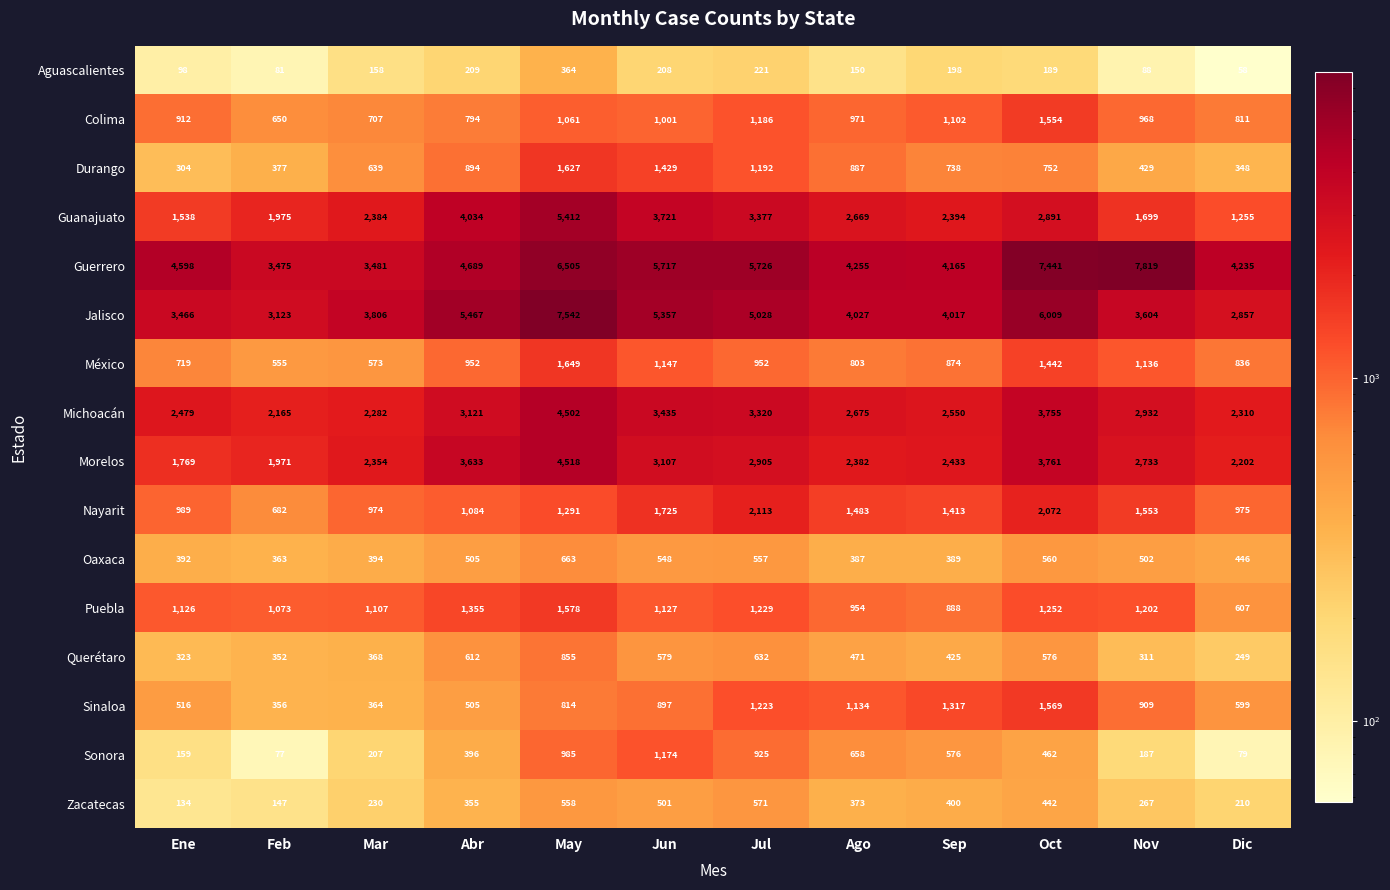

At which label does Durango first exceed 752?

Abr